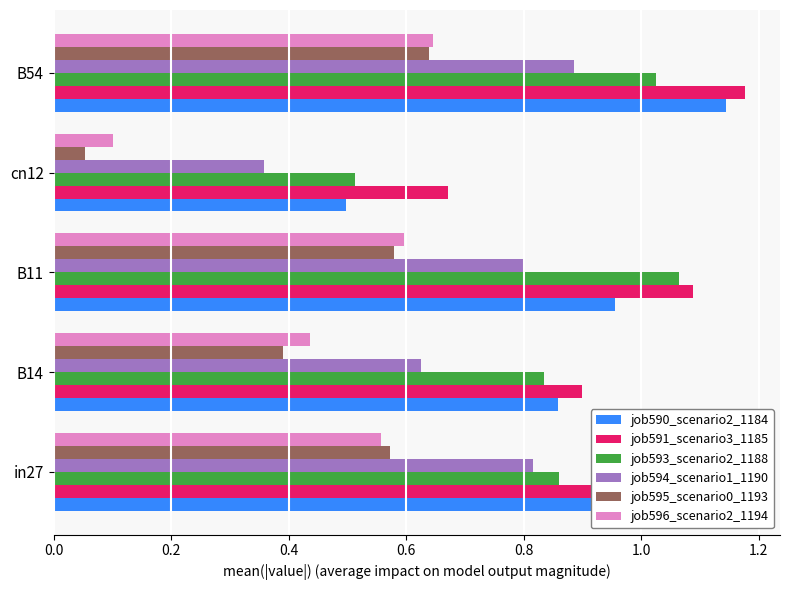

Count the job596_scenario2_1194 values in the range 0 to 1.

5